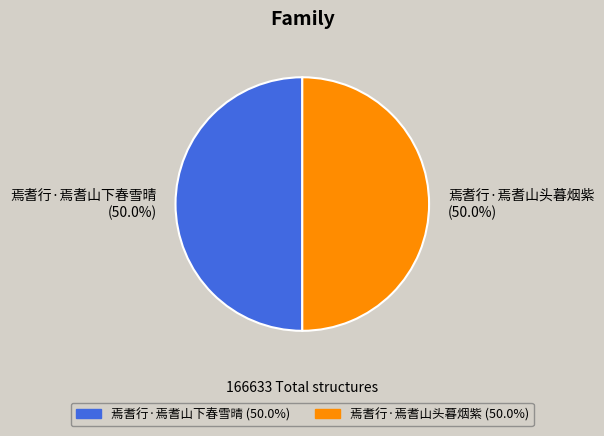

To the nearest percent, what portion does 焉耆行·焉耆山头暮烟紫 represent?

50%